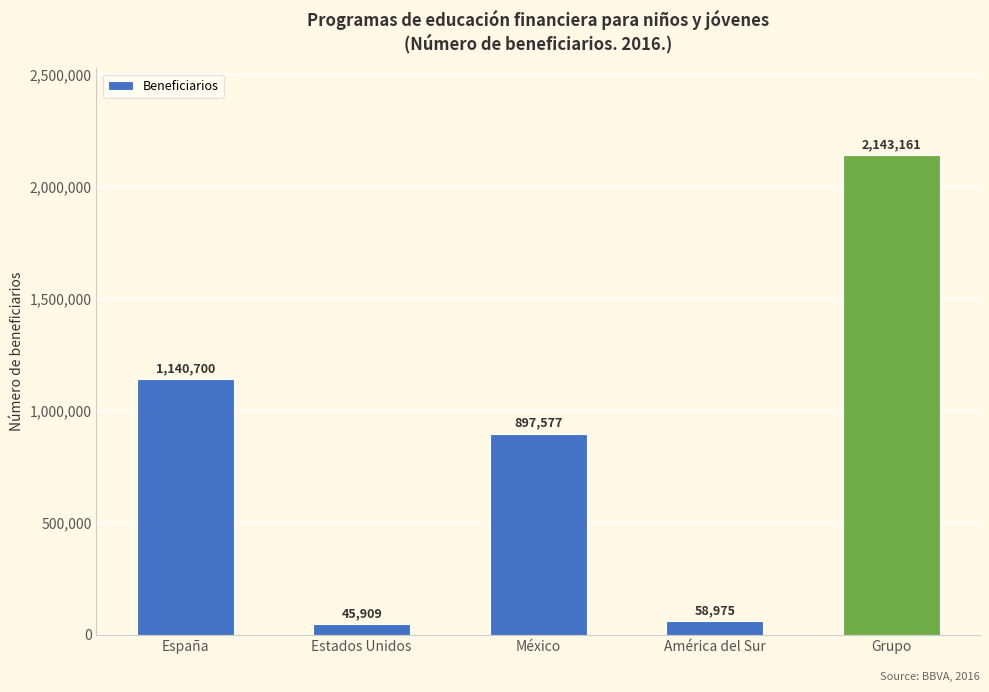

What is the approximate value at Grupo?

2143161